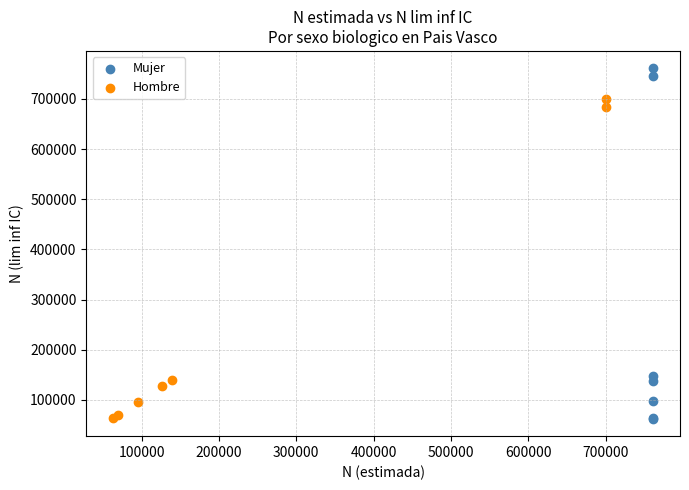

What are all the series names shown in the legend?

Mujer, Hombre